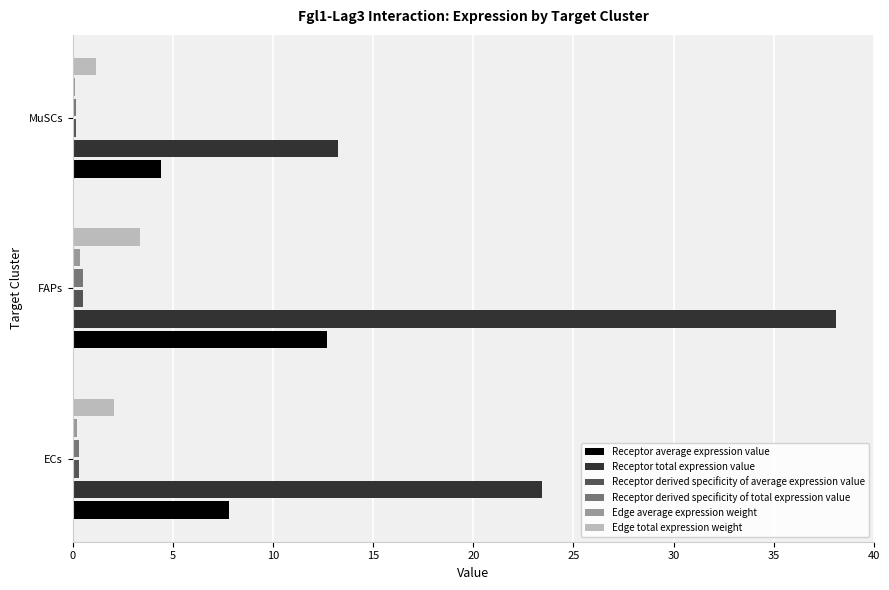

True or false: Receptor total expression value has a value of 13.2 at MuSCs.

True